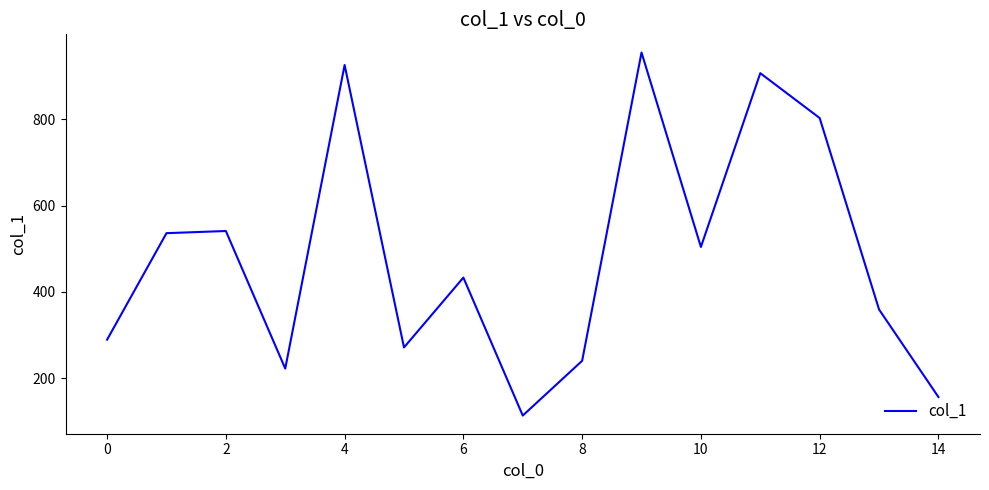

What is the sum of all values?

7255